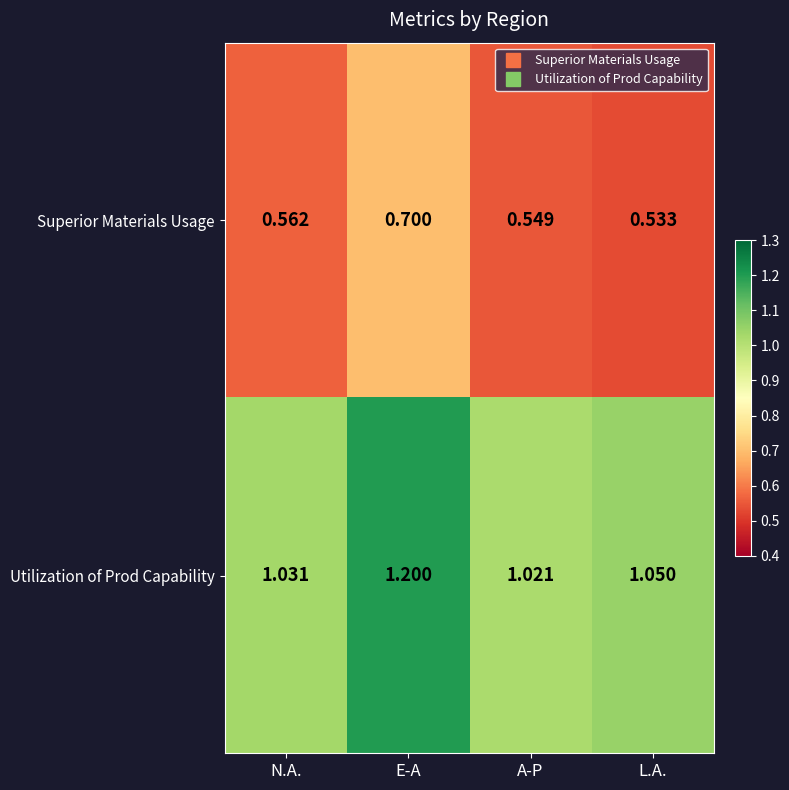

At which label is Superior Materials Usage closest to 0?

L.A.